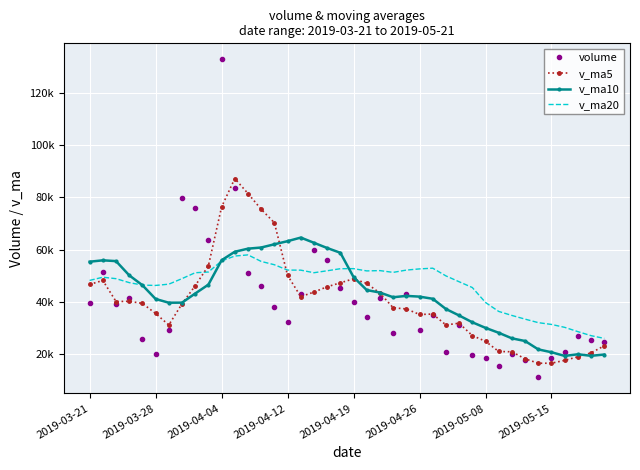

What are all the series names shown in the legend?

volume, v_ma5, v_ma10, v_ma20